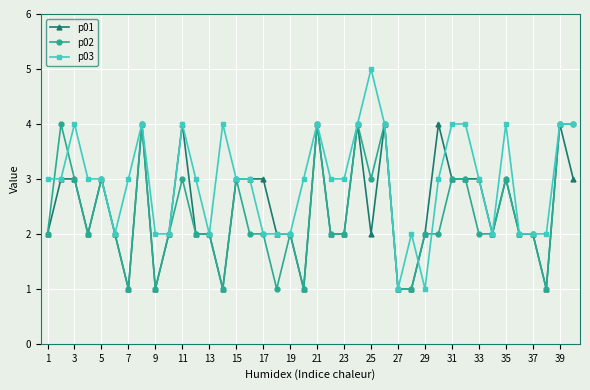

Which series has the widest spread of values?

p03